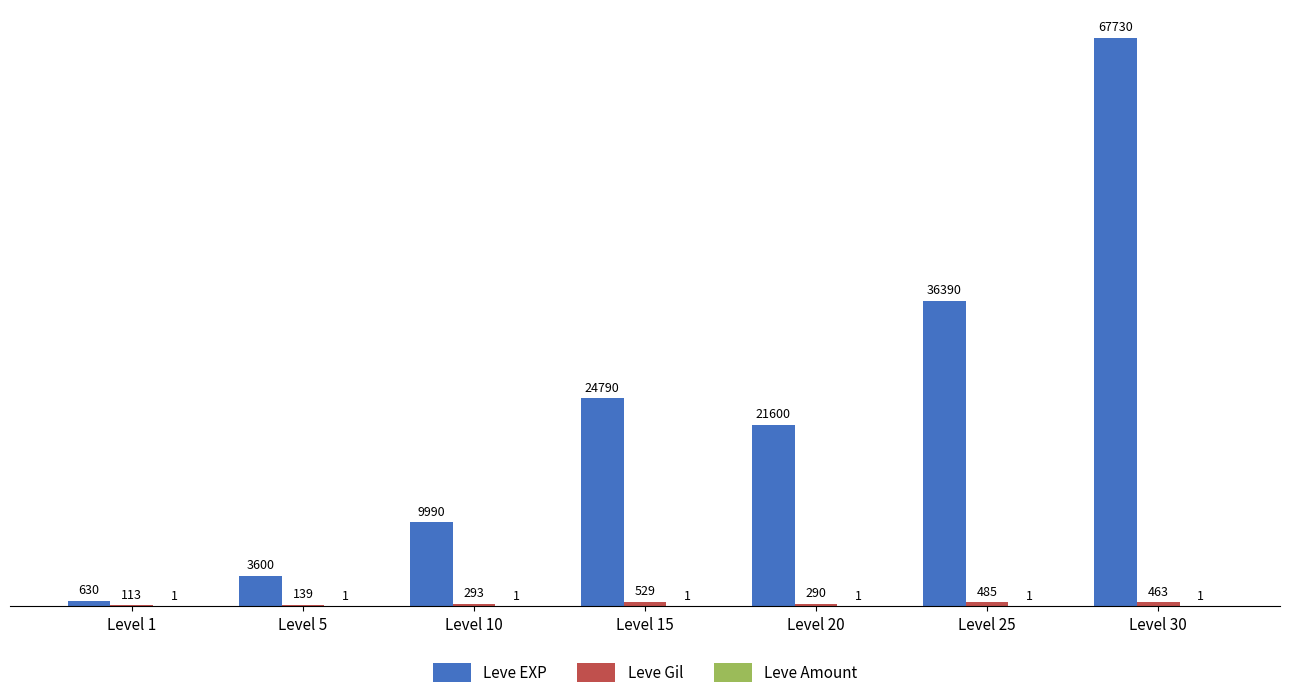

What is the sum of the Leve EXP values at Level 15 and Level 10?

34780